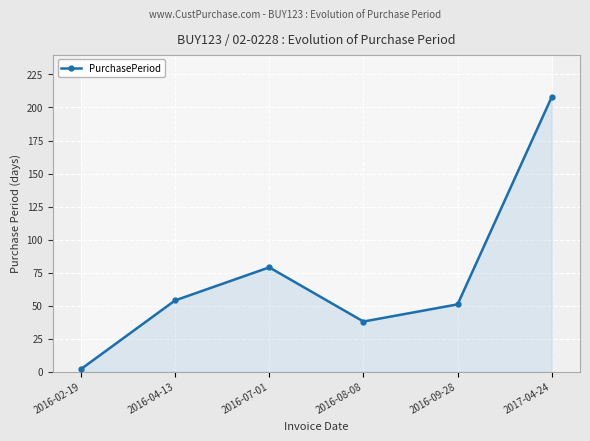

The chart shows a value of 54 at 2016-04-13. True or false?

True